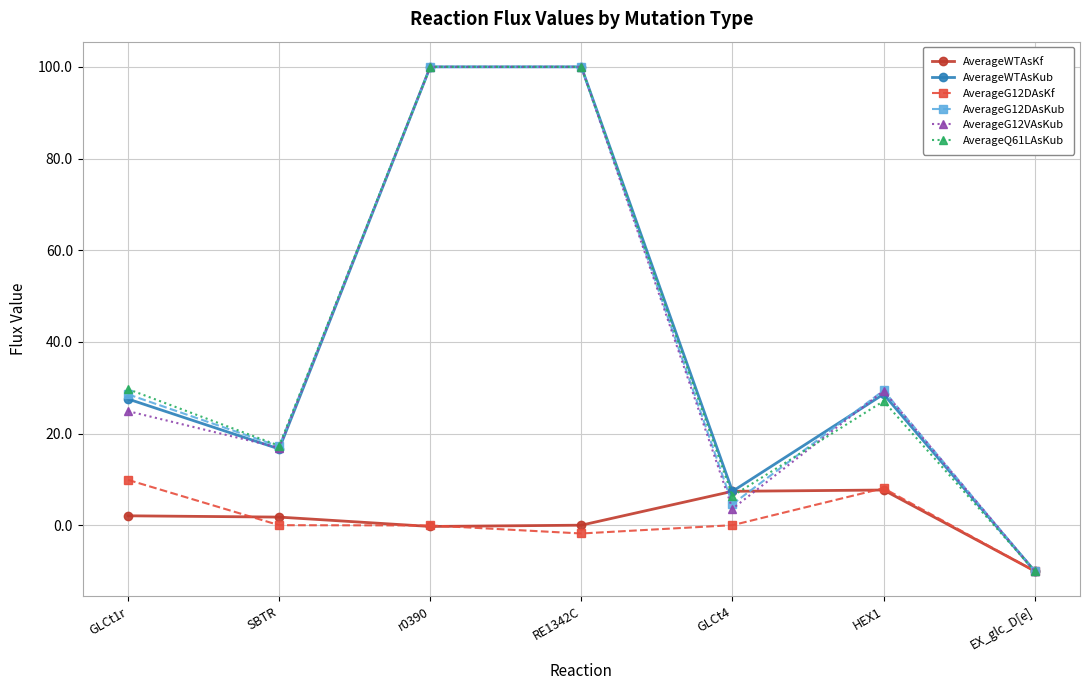

What is the total value across all series at RE1342C?

398.2